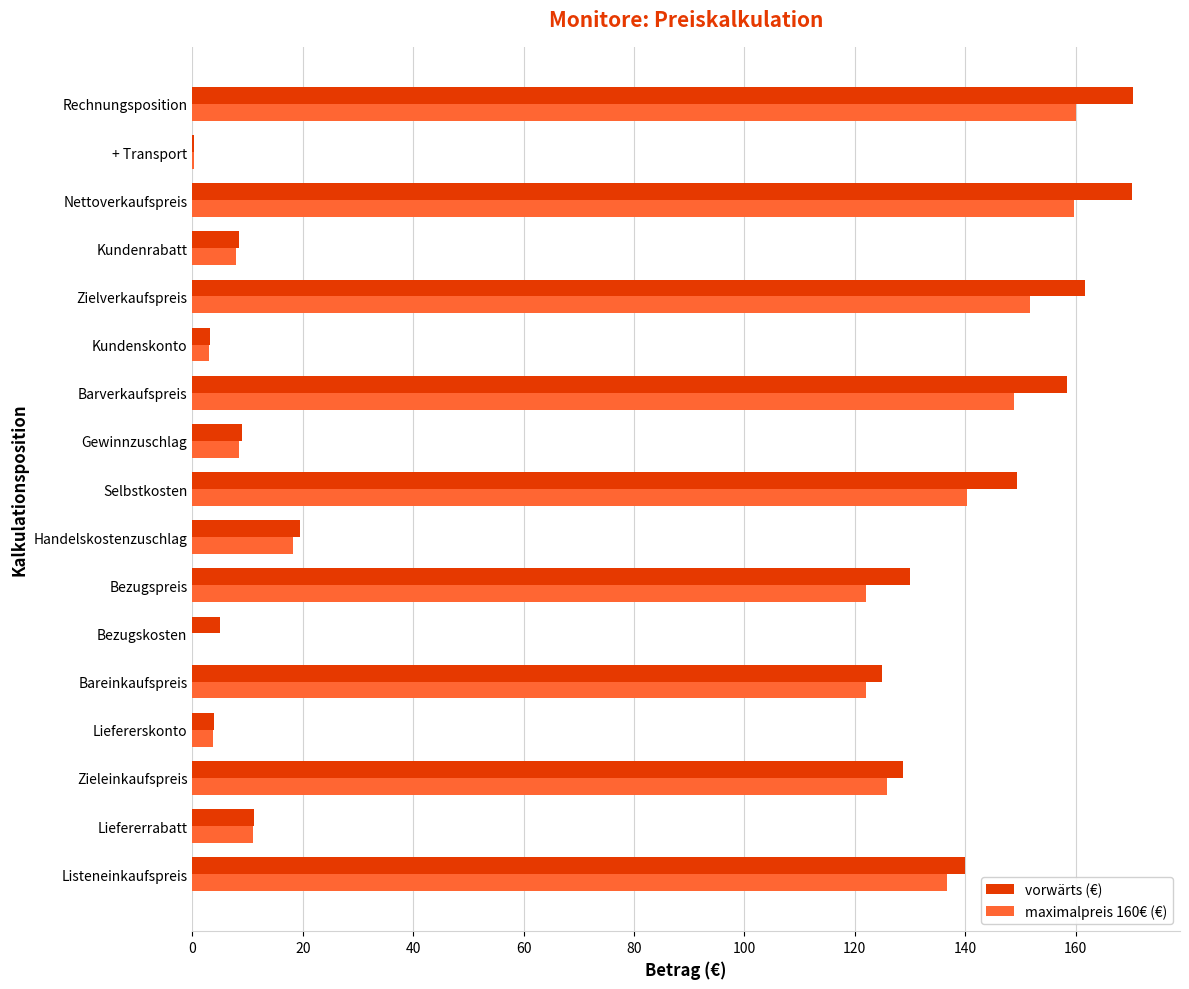

The vorwärts (€) series shows 8.5 at Kundenrabatt. True or false?

True